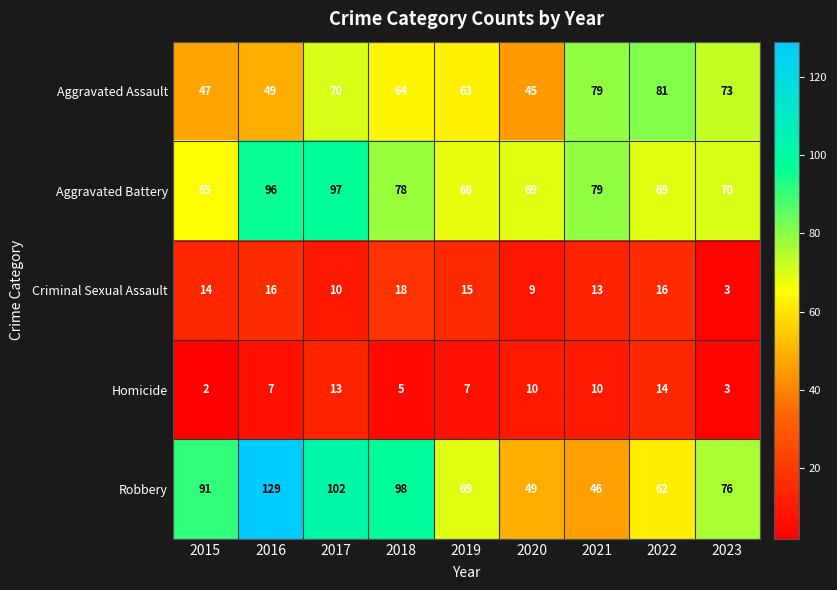

At how many categories does at least one series exceed 25?

9